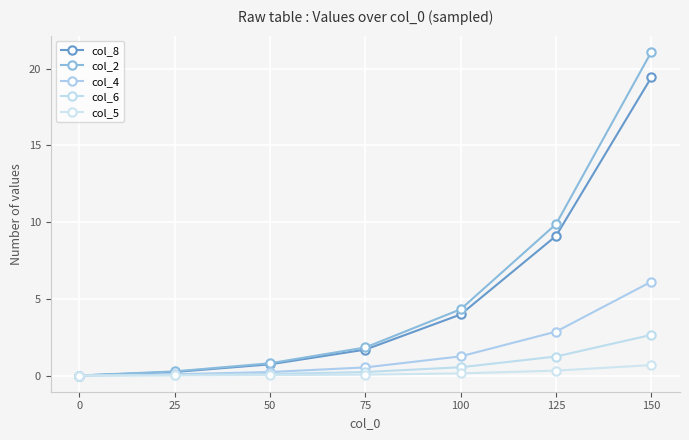

How many lines are shown in the chart?

5